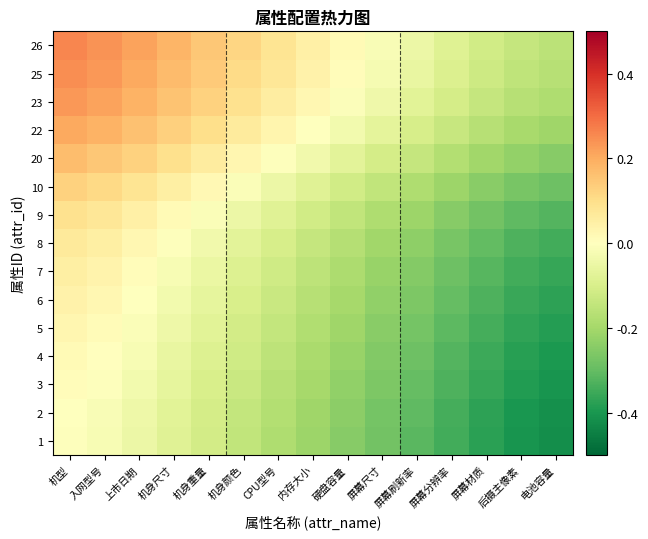

Between 机身尺寸 and 屏幕材质, which is larger?

机身尺寸